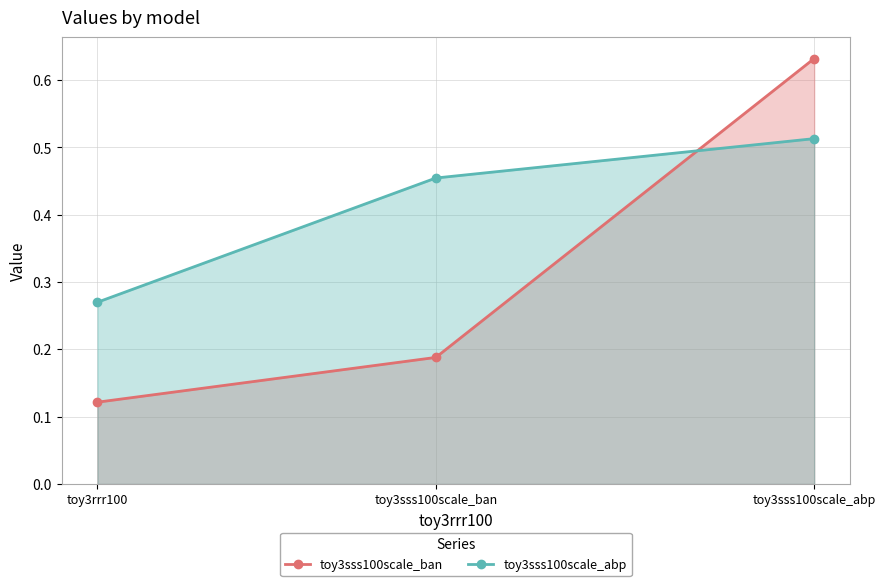

True or false: toy3sss100scale_ban has a value of 0.1 at toy3rrr100.

True